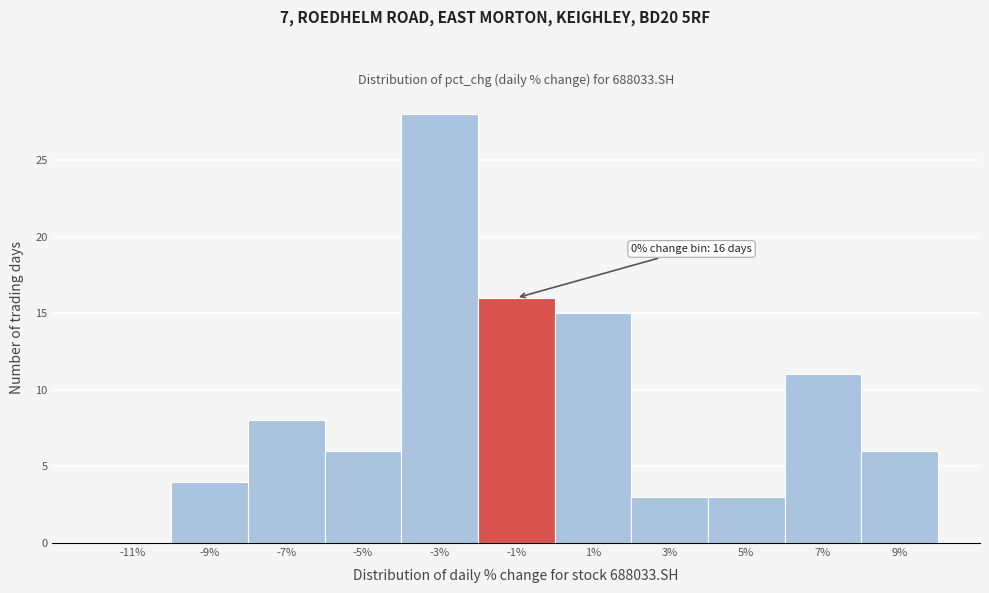

Reading left to right, extract all data points from this chart.

-11%=0	-9%=4	-7%=8	-5%=6	-3%=28	-1%=16	1%=15	3%=3	5%=3	7%=11	9%=6